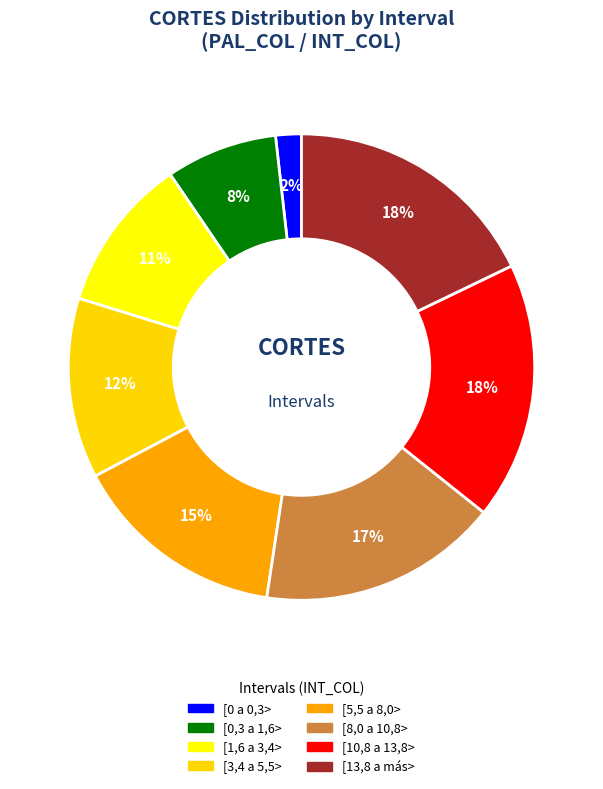

Is the sum of [5,5 a 8,0> and [13,8 a más> greater than half?

No